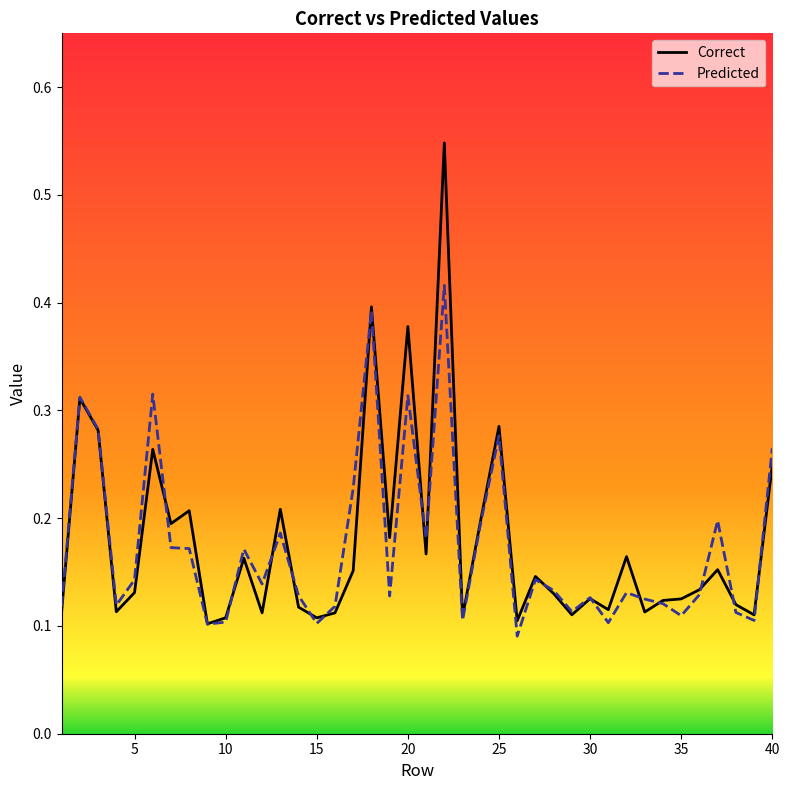

How many lines are shown in the chart?

2